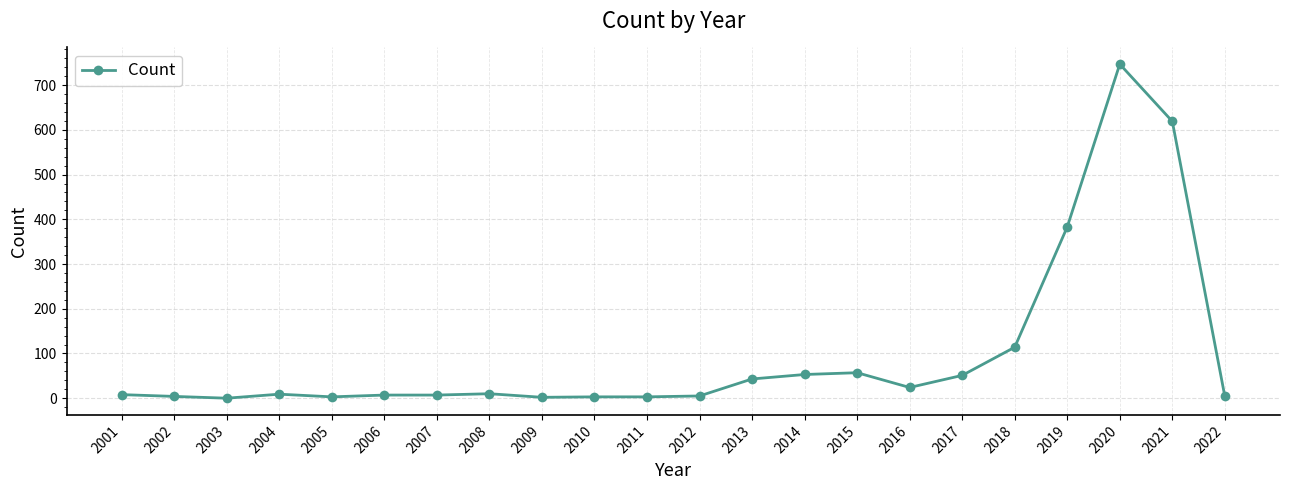

What is the maximum value shown in the chart?

747